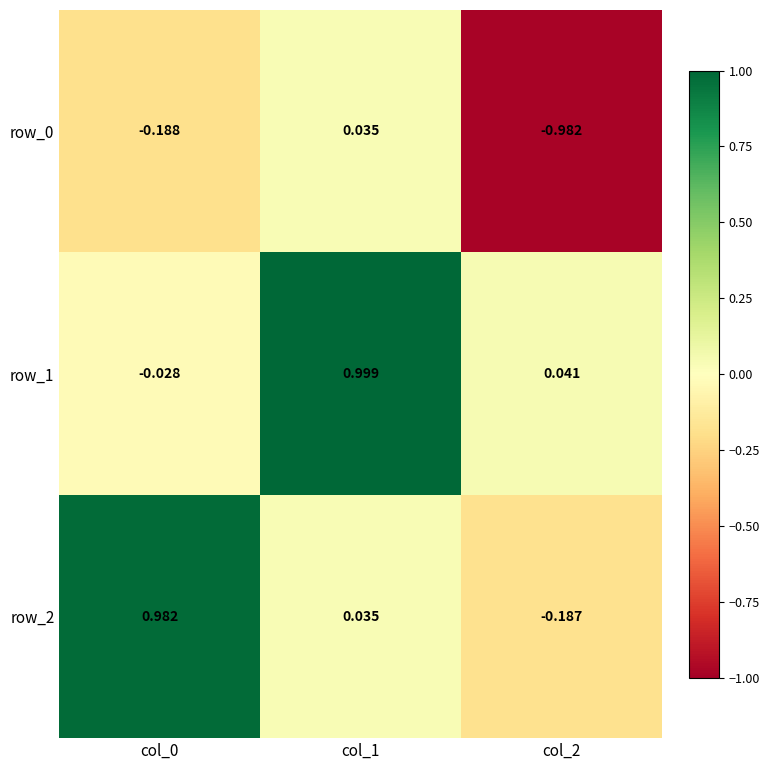

Is the value of row_1 at col_2 greater than the value of row_2 at col_2?

Yes